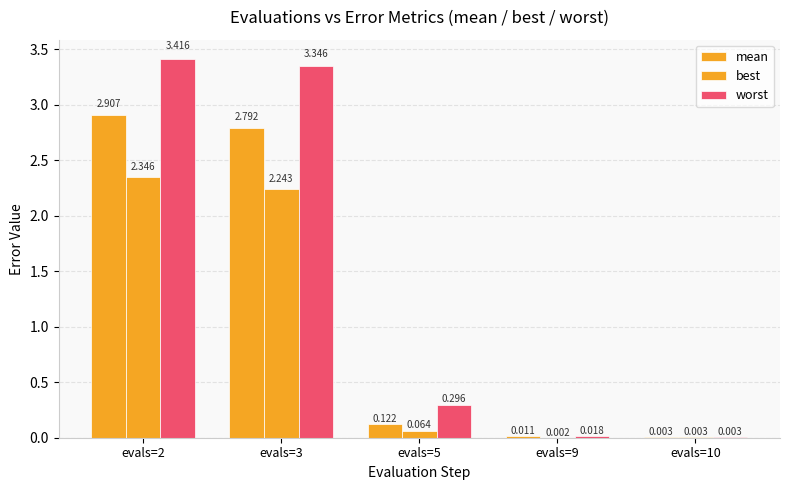

Which category has the highest value in the best series?

evals=2